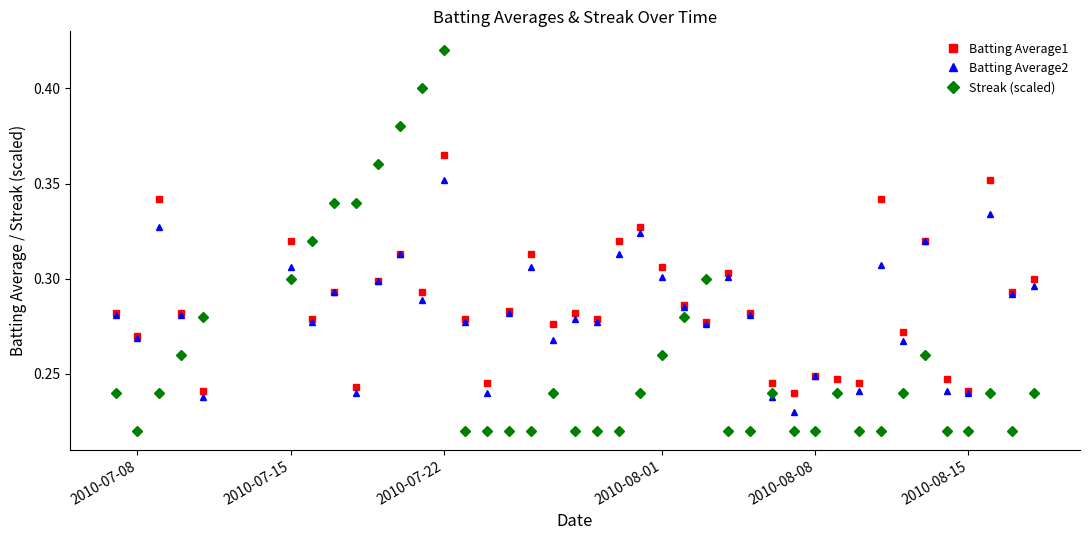

Count the Streak (scaled) values in the range 0 to 1.

40